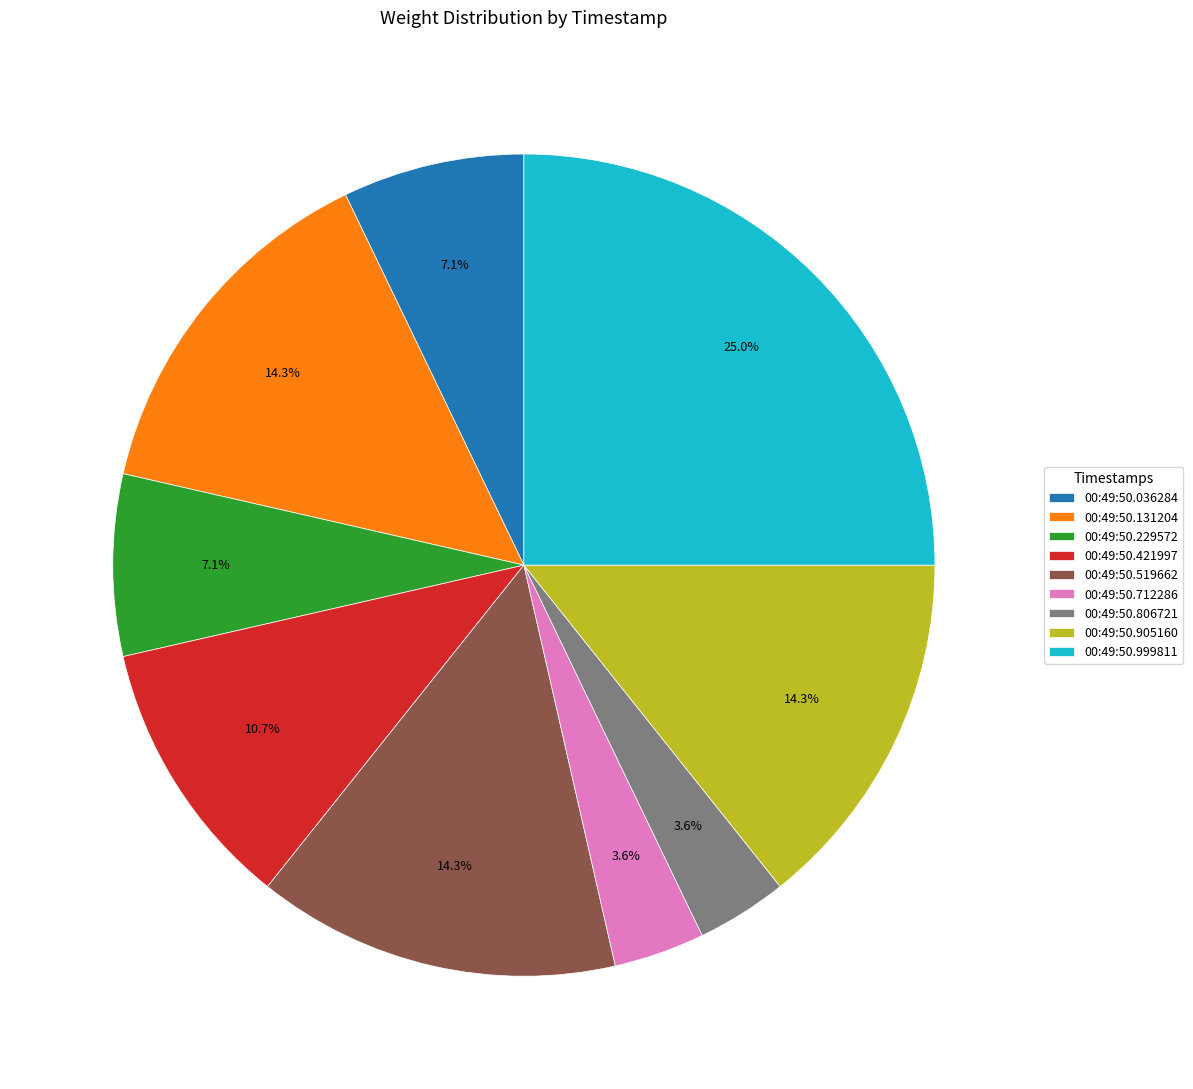

Is 00:49:50.519662 the majority of the pie?

No